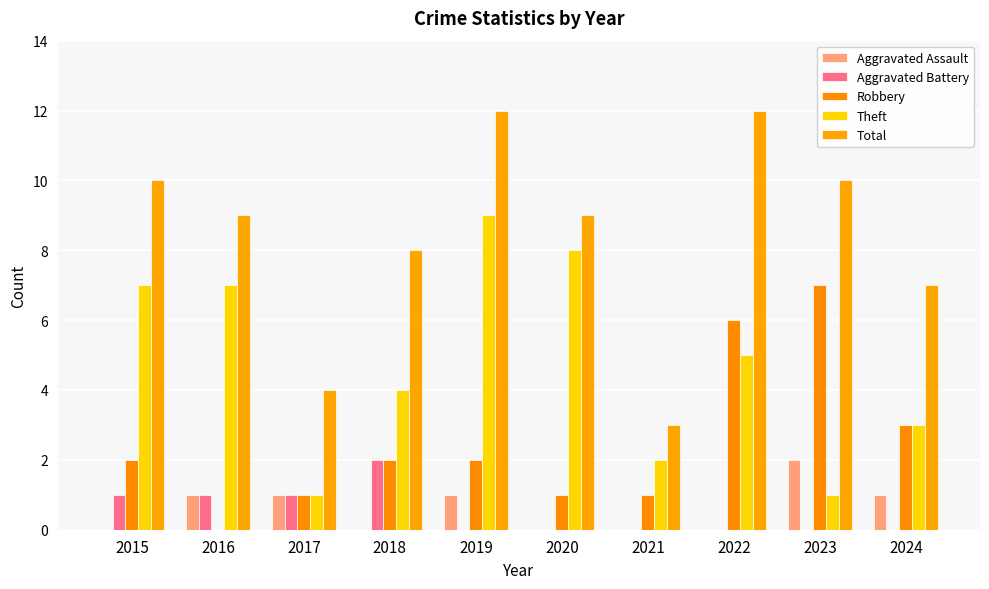

What is the total value across all series at 2020?

18